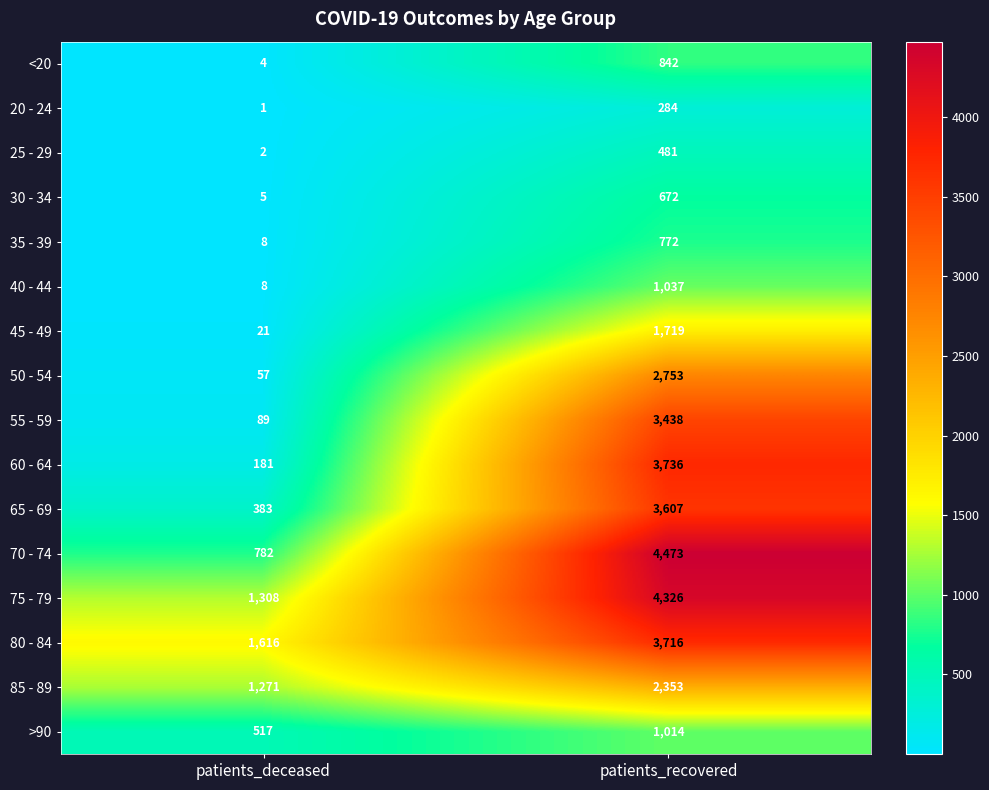

True or false: 85 - 89 has a value of 1736 at patients_deceased.

False